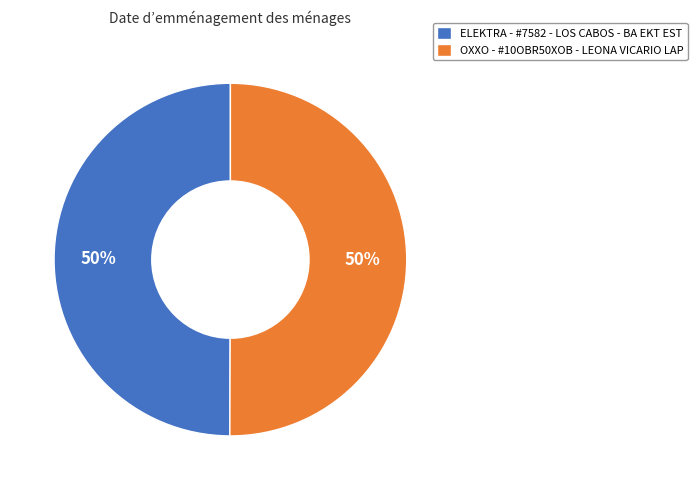

Is the sum of OXXO - #10OBR50XOB - LEONA VICARIO LAP and ELEKTRA - #7582 - LOS CABOS - BA EKT EST greater than half?

Yes